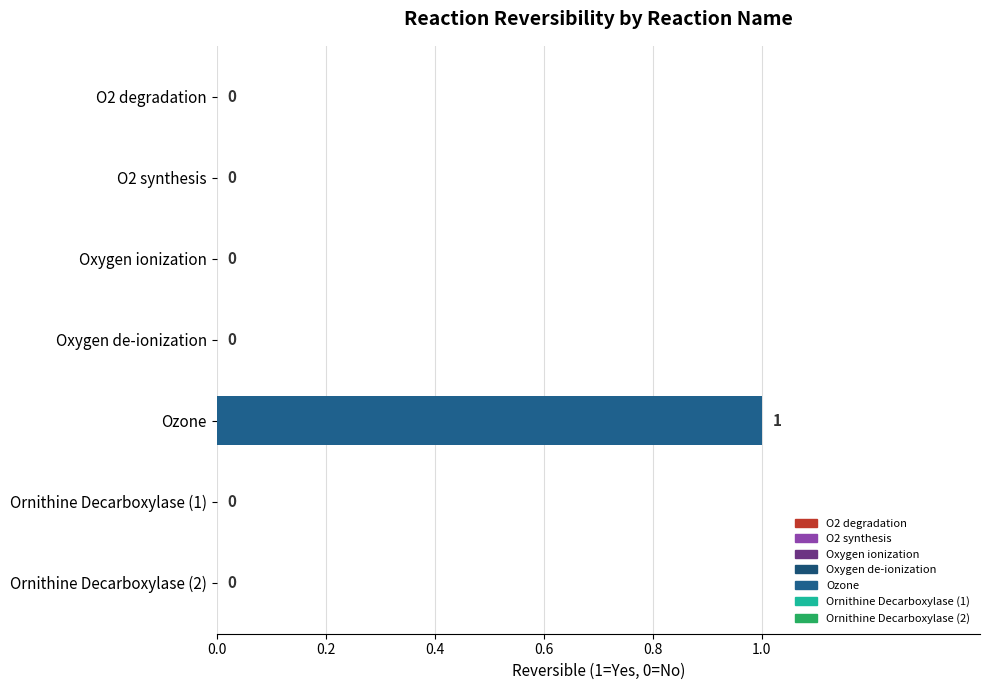

True or false: the data shows 1 at Ozone.

True